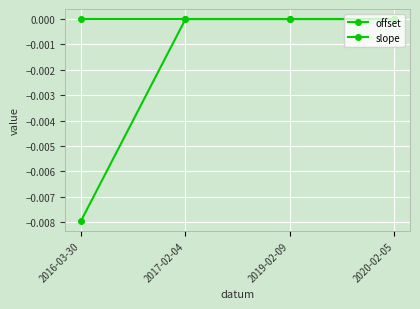

True or false: offset and slope intersect in this chart.

True